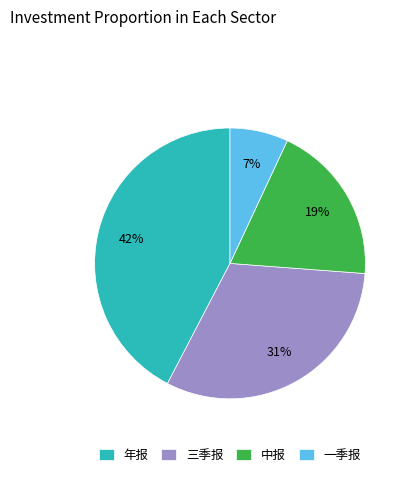

Which category has the smallest portion of the pie?

一季报